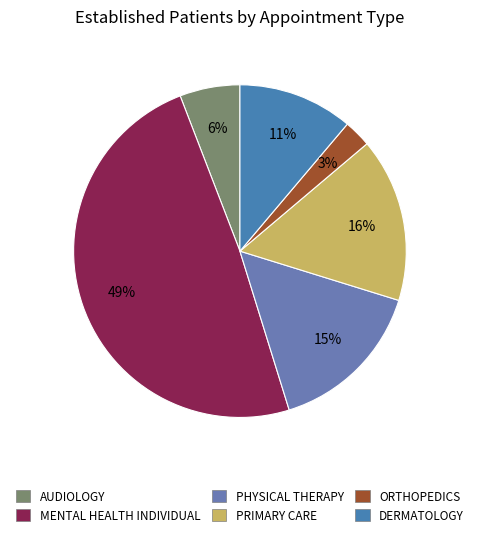

Which category has the biggest portion of the pie?

MENTAL HEALTH INDIVIDUAL